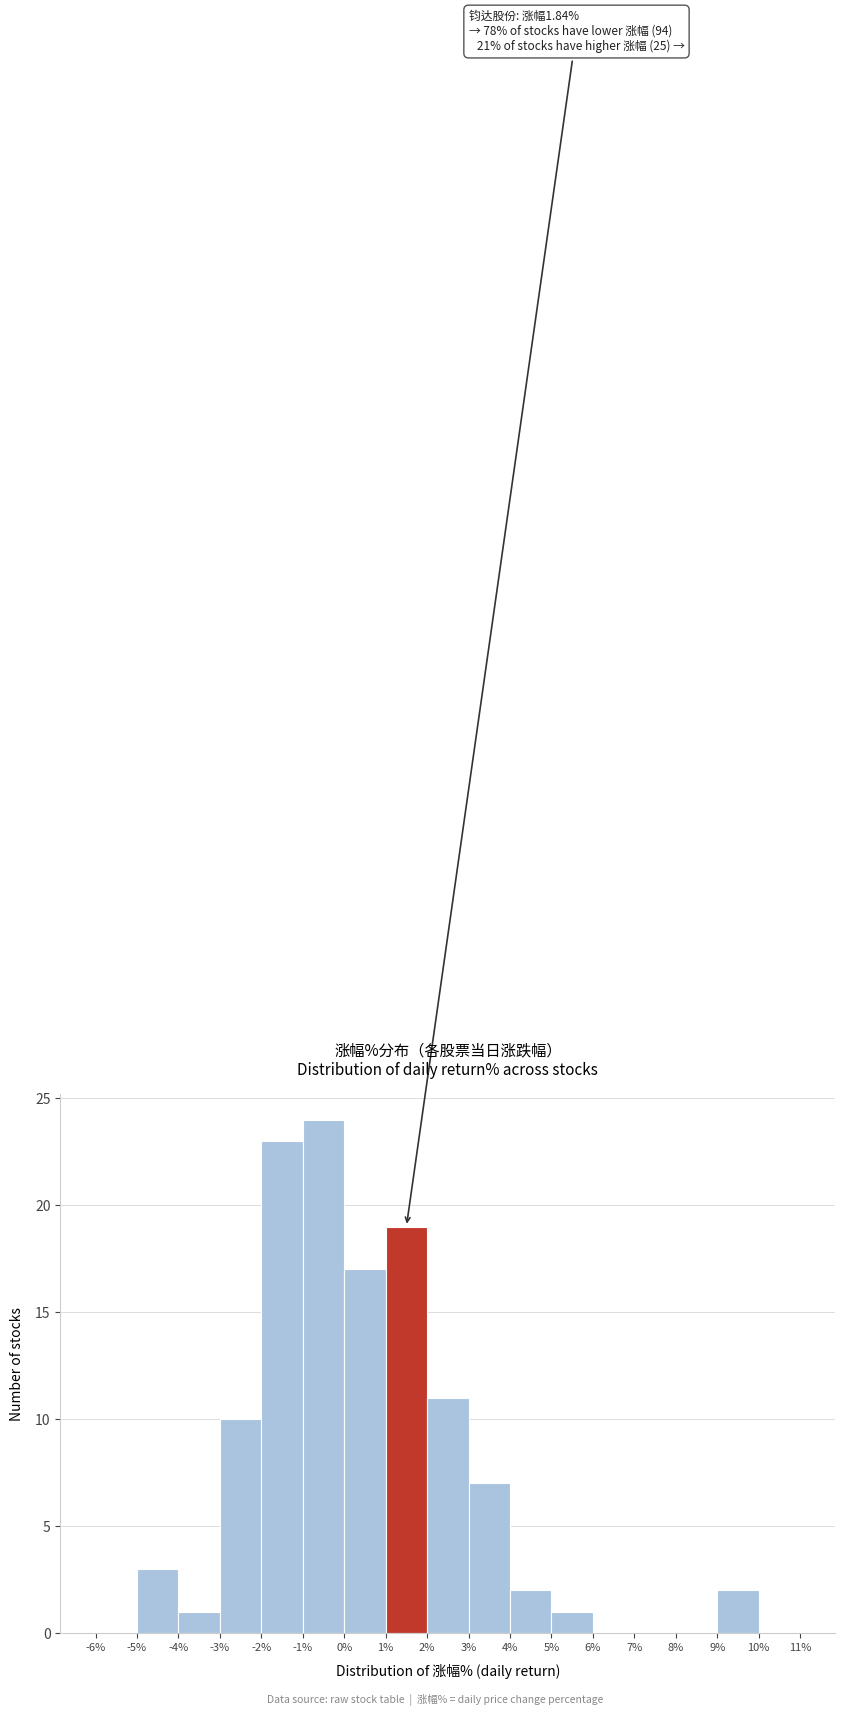

Over which range of the x-axis is the bar tallest?

-1% to 0%